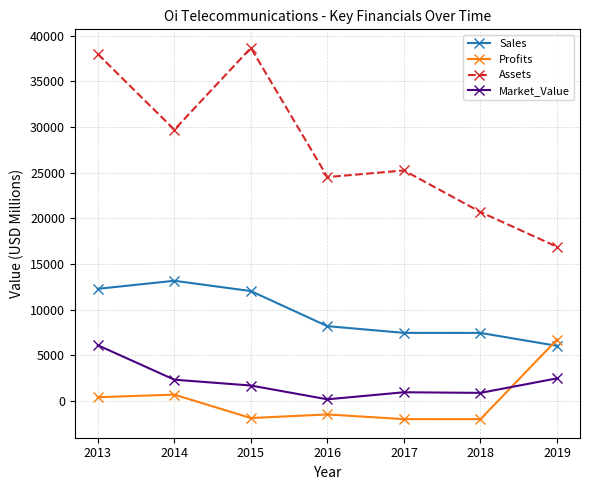

At which category does Assets reach its first local valley?

2014